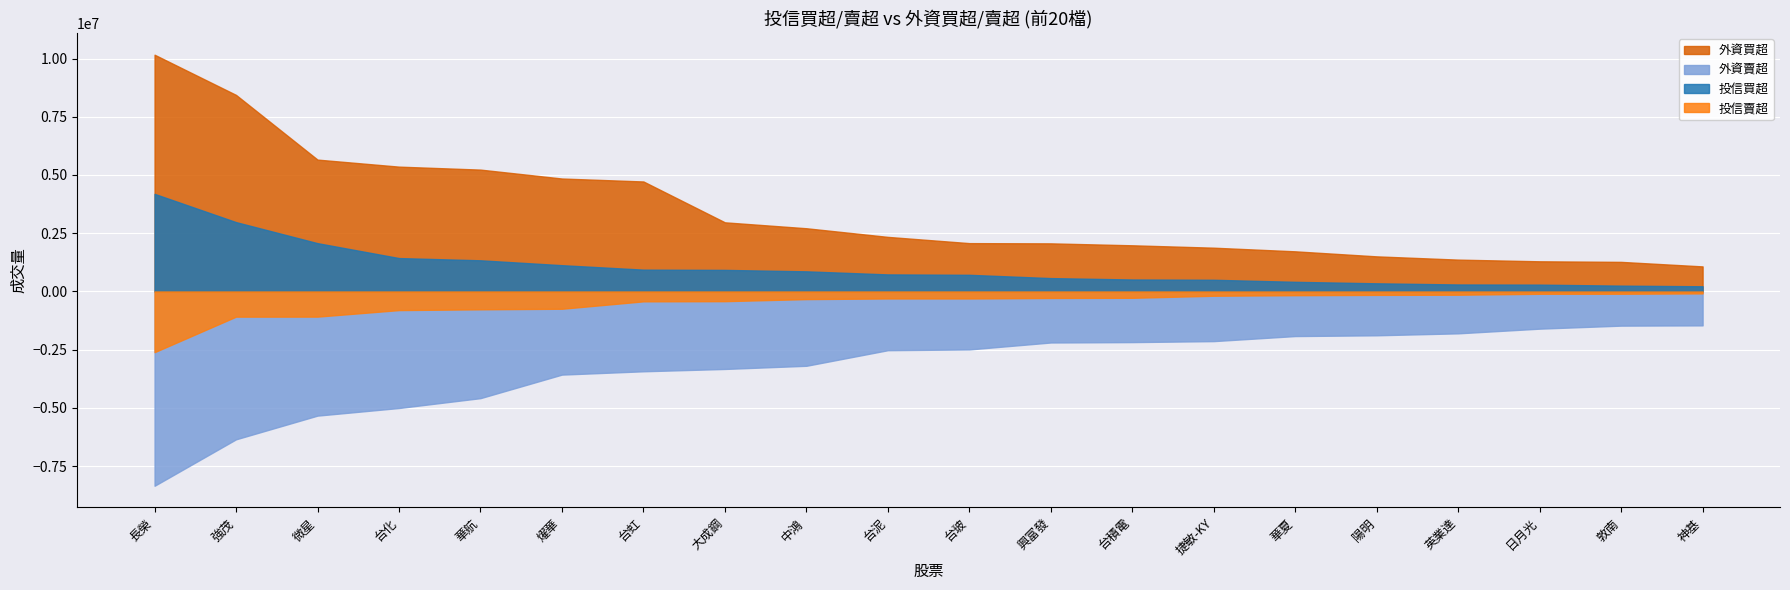

Is the value of 投信賣超 at 燿華 greater than the value of 外資賣超 at 台虹?

Yes